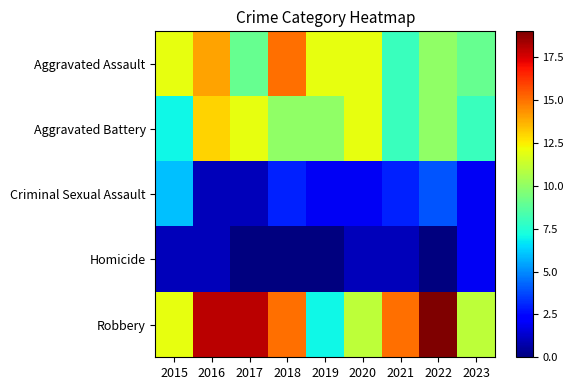

What is the maximum value shown in the chart?

19